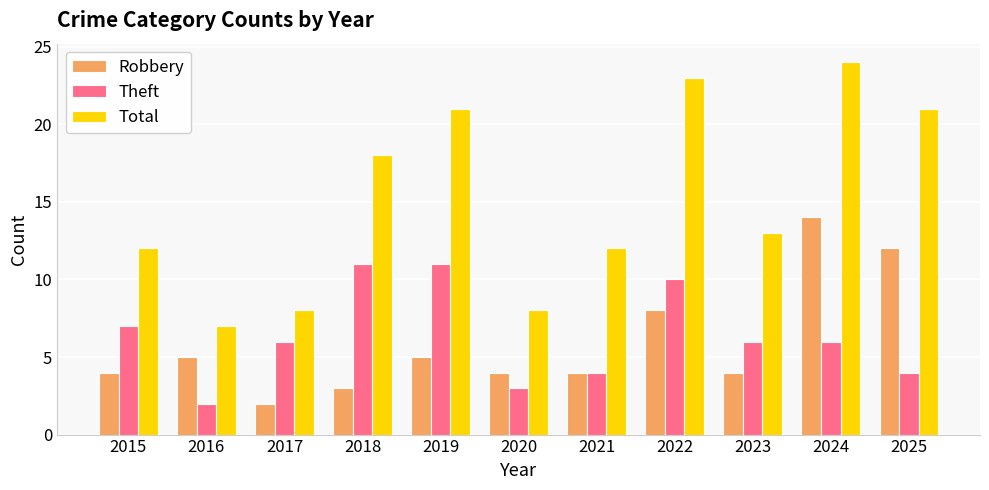

What is the greatest value displayed?

24